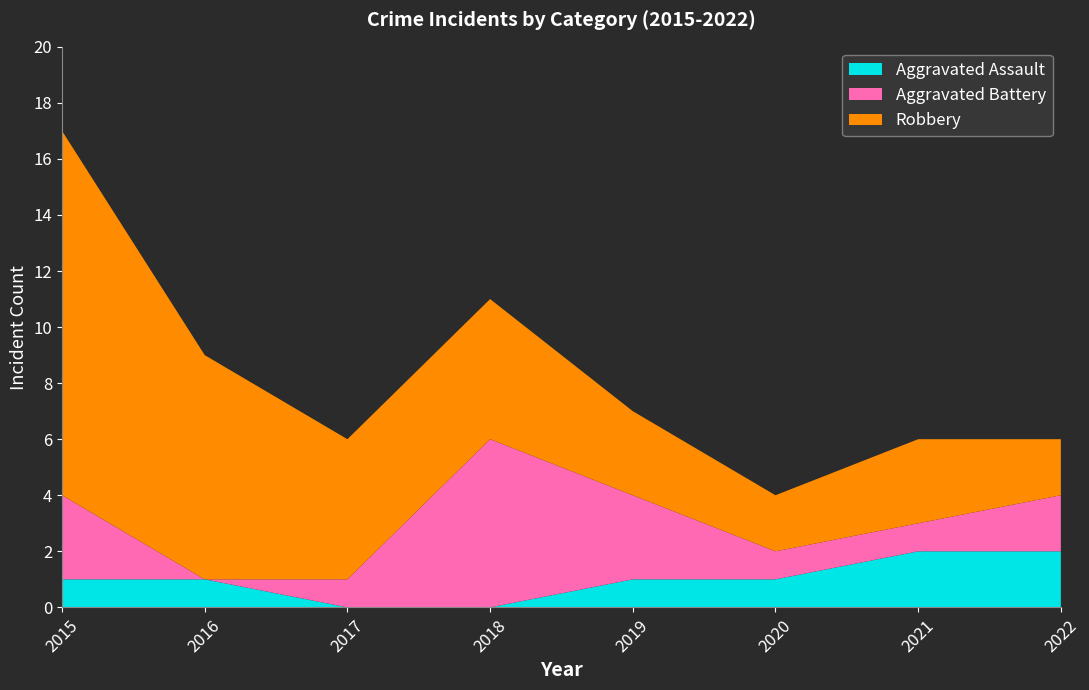

Reading left to right, list all the values displayed in this chart.

Aggravated Assault: 2015=1	2016=1	2017=0	2018=0	2019=1	2020=1	2021=2	2022=2
Aggravated Battery: 2015=3	2016=0	2017=1	2018=6	2019=3	2020=1	2021=1	2022=2
Robbery: 2015=13	2016=8	2017=5	2018=5	2019=3	2020=2	2021=3	2022=2